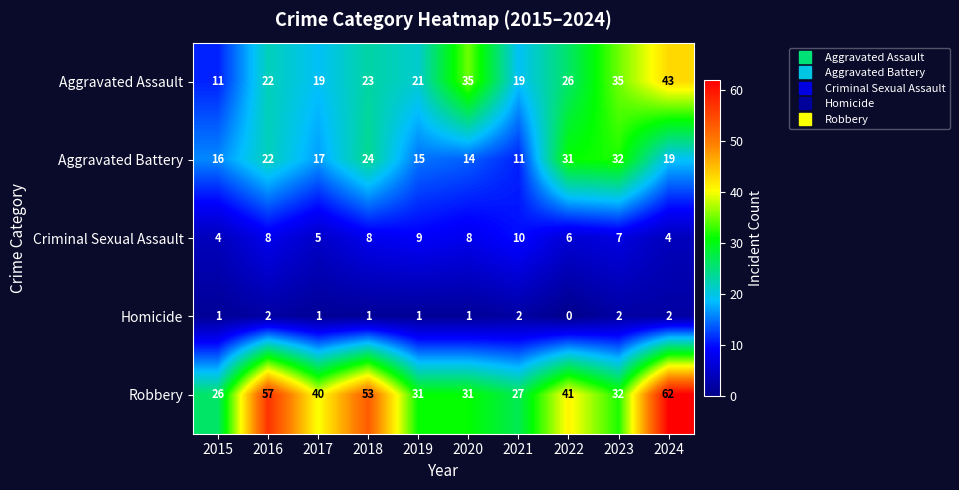

How many positive values does the Homicide series have?

9